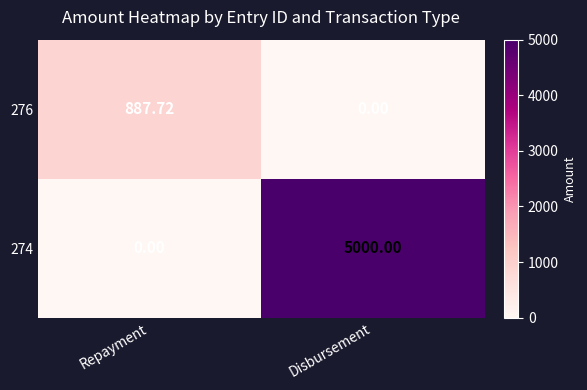

At which label does 276 first exceed 887?

Repayment